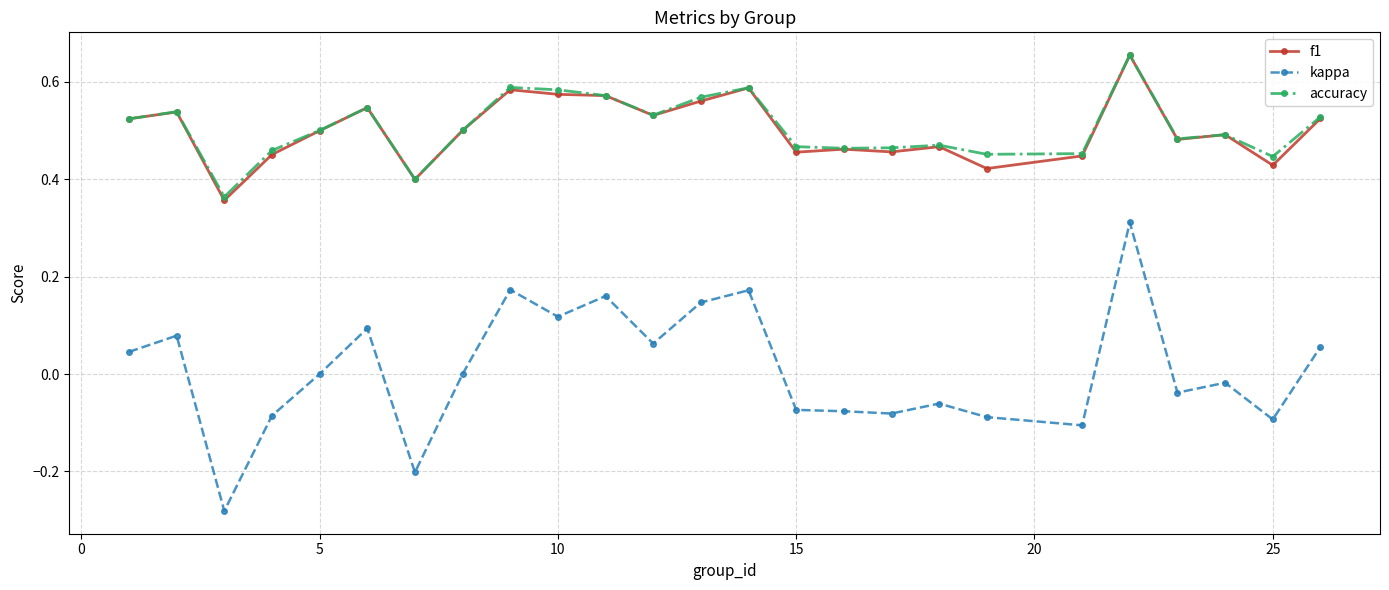

Which series has the widest spread of values?

kappa